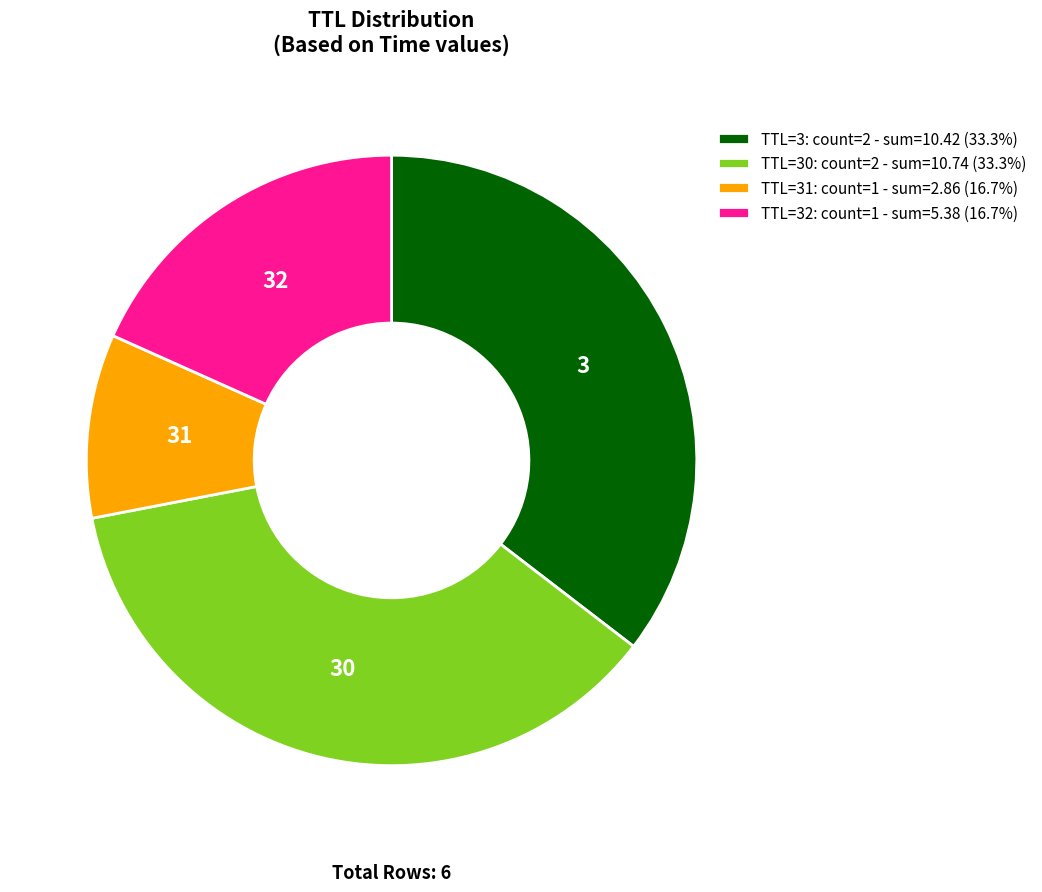

Approximately how many times larger is the value at TTL=3: count=2 - sum=10.42 (33.3%) compared to TTL=30: count=2 - sum=10.74 (33.3%)?

1.0